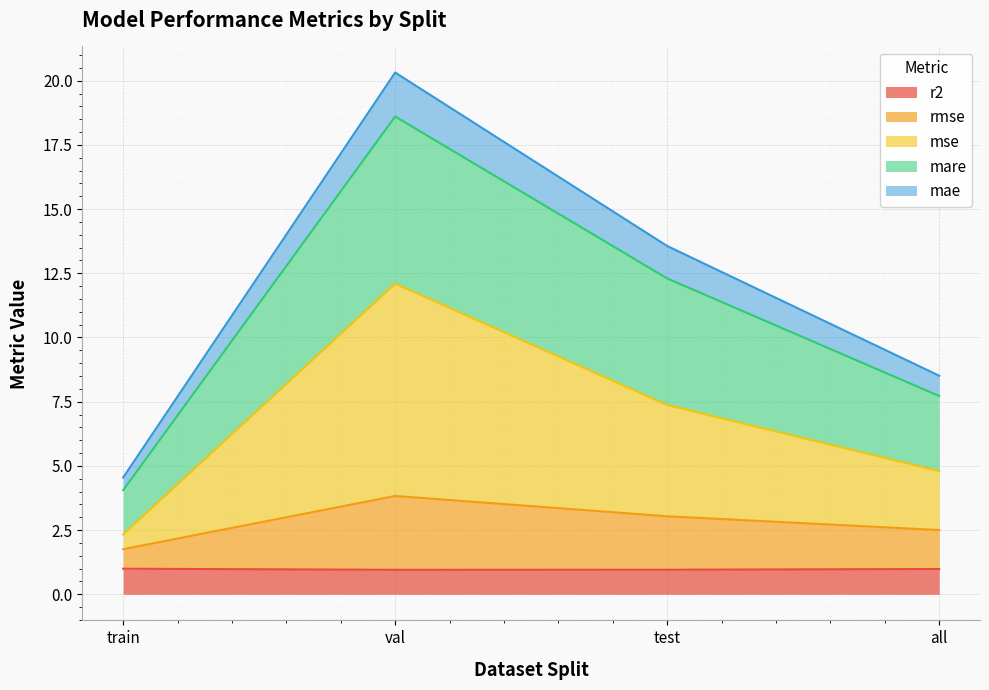

At which category is the sum across all series the highest?

val